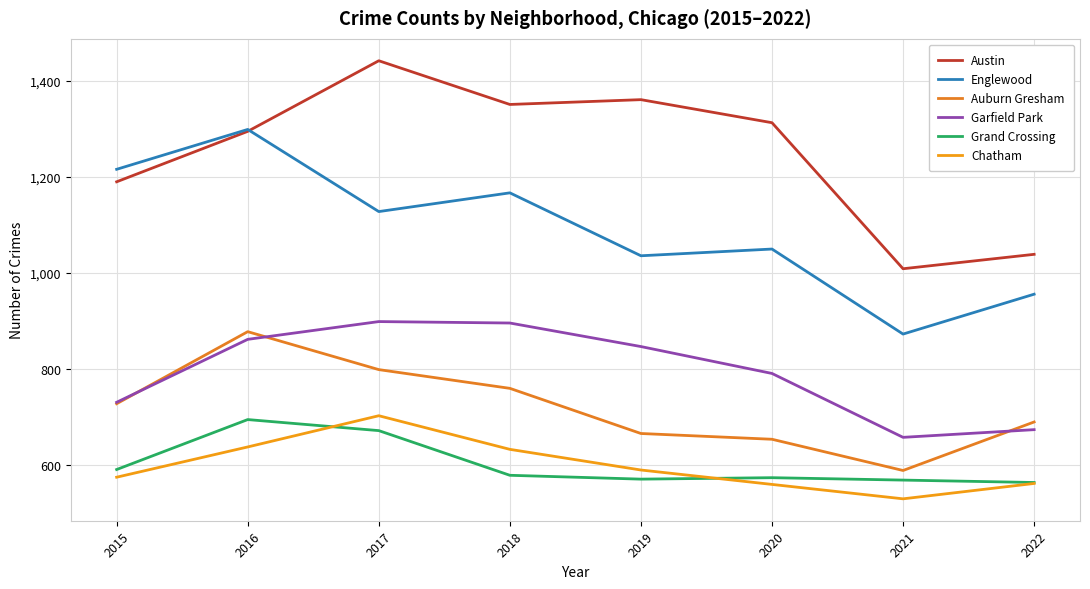

In Chatham, how many points are lower than both neighbors (excluding endpoints)?

1